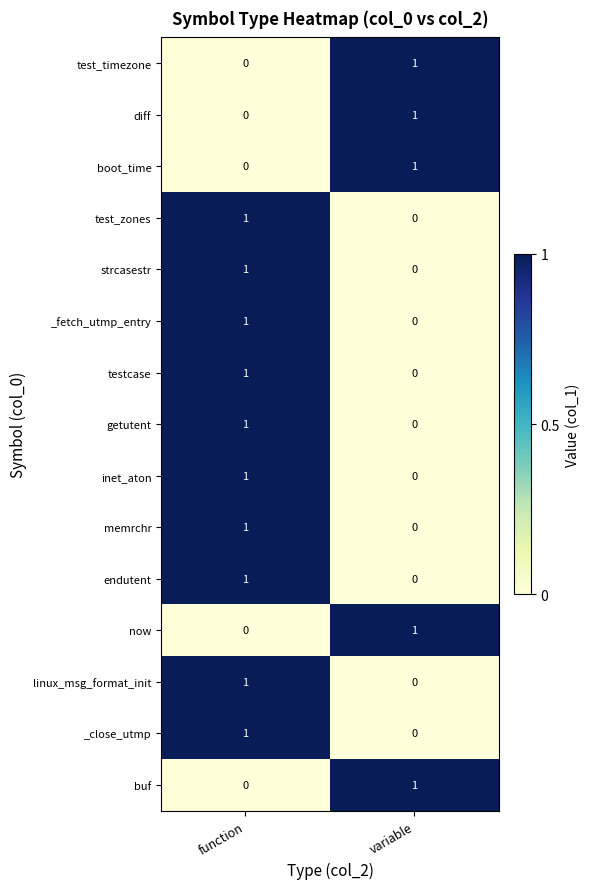

Reading left to right, transcribe all the data shown in this chart.

test_timezone: function=0	variable=1
diff: function=0	variable=1
boot_time: function=0	variable=1
test_zones: function=1	variable=0
strcasestr: function=1	variable=0
_fetch_utmp_entry: function=1	variable=0
testcase: function=1	variable=0
getutent: function=1	variable=0
inet_aton: function=1	variable=0
memrchr: function=1	variable=0
endutent: function=1	variable=0
now: function=0	variable=1
linux_msg_format_init: function=1	variable=0
_close_utmp: function=1	variable=0
buf: function=0	variable=1